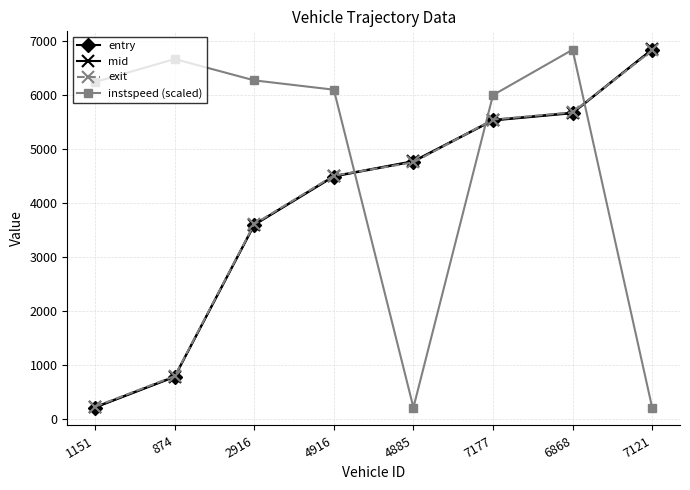

At which category does instspeed (scaled) reach its first local valley?

4885